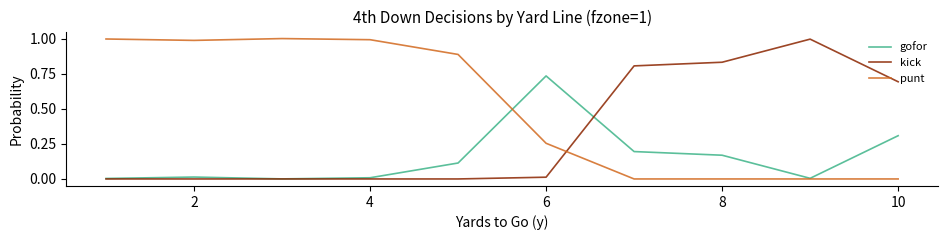

Which series has the largest total across all categories?

punt